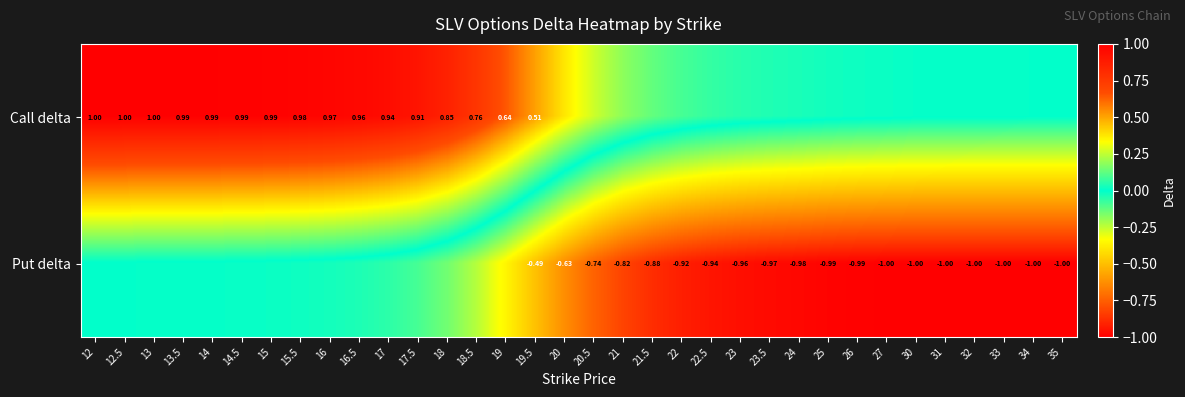

Which series changed the most between 15 and 23.5?

Put delta